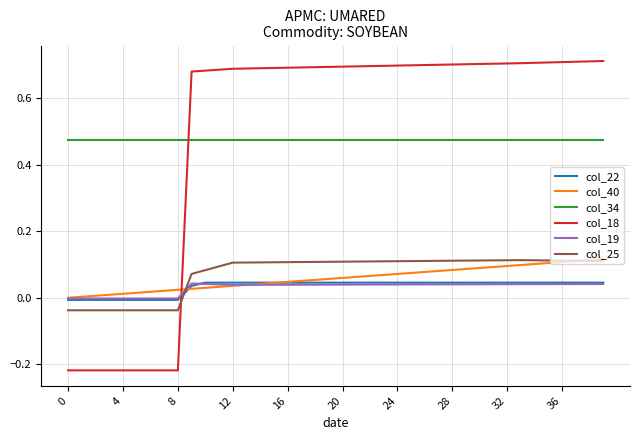

Which series has the largest range (max minus min)?

col_18